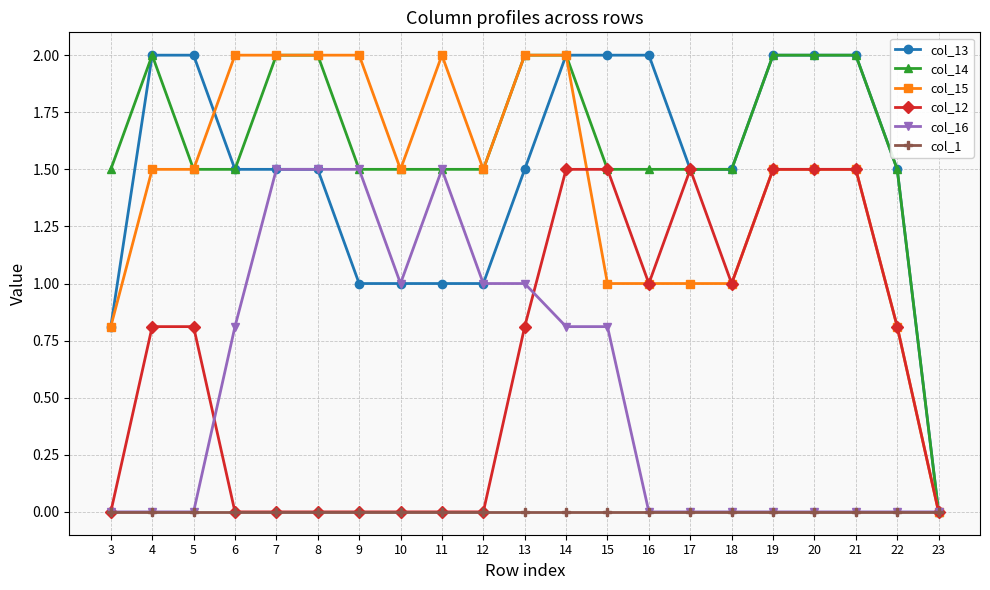

At how many categories does at least one series exceed 1?

20